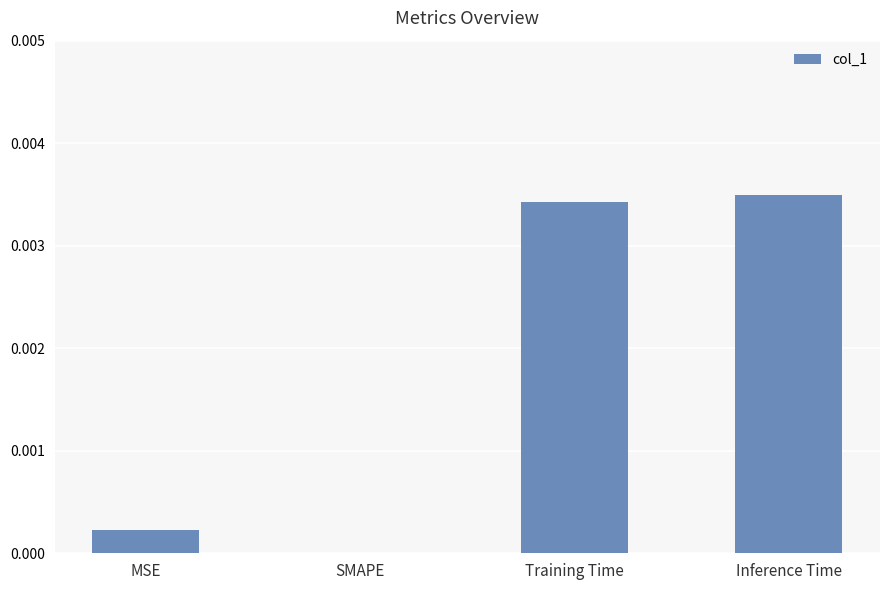

Between Inference Time and MSE, which is larger?

Inference Time